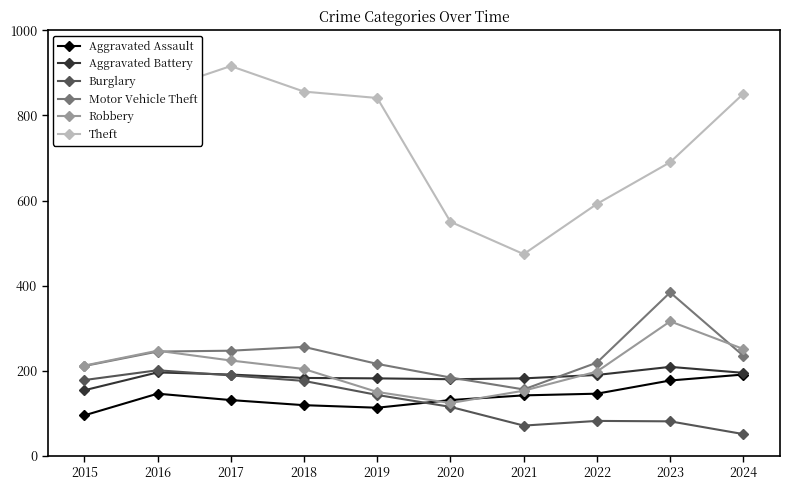

True or false: Burglary and Theft cross at least once.

False